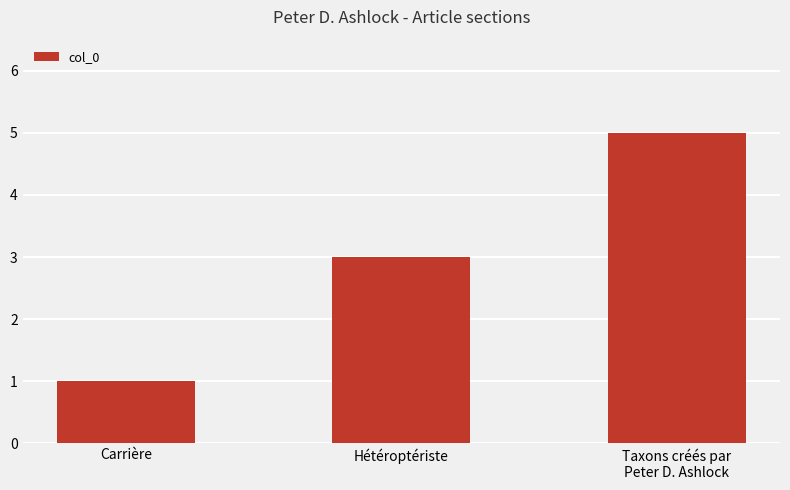

Reading right to left, list all the values displayed in this chart.

Taxons créés par
Peter D. Ashlock=5	Hétéroptériste=3	Carrière=1